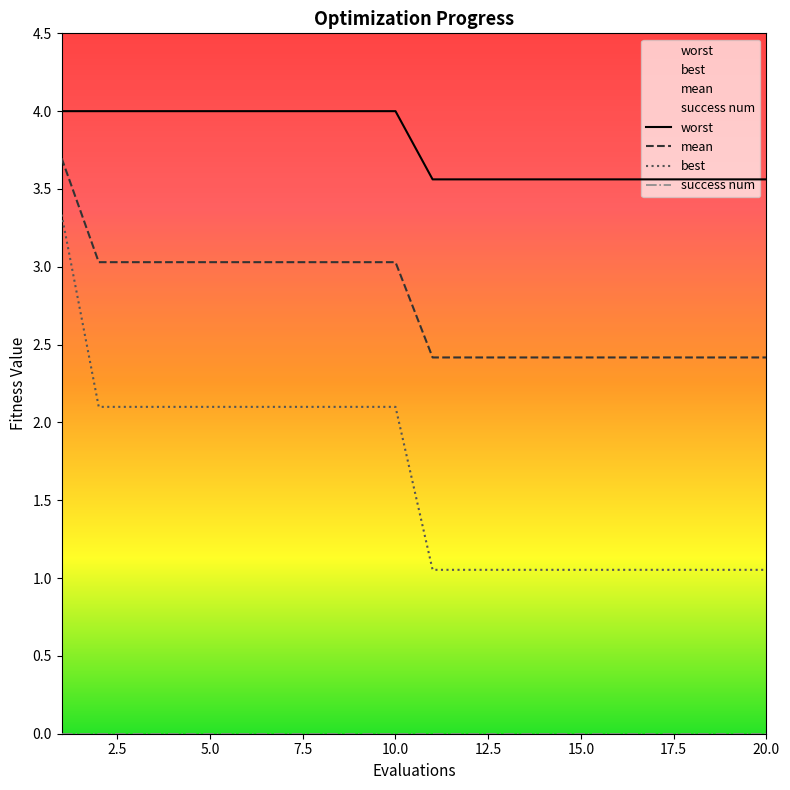

What is the difference between the maximum and minimum values in the worst series?

0.4